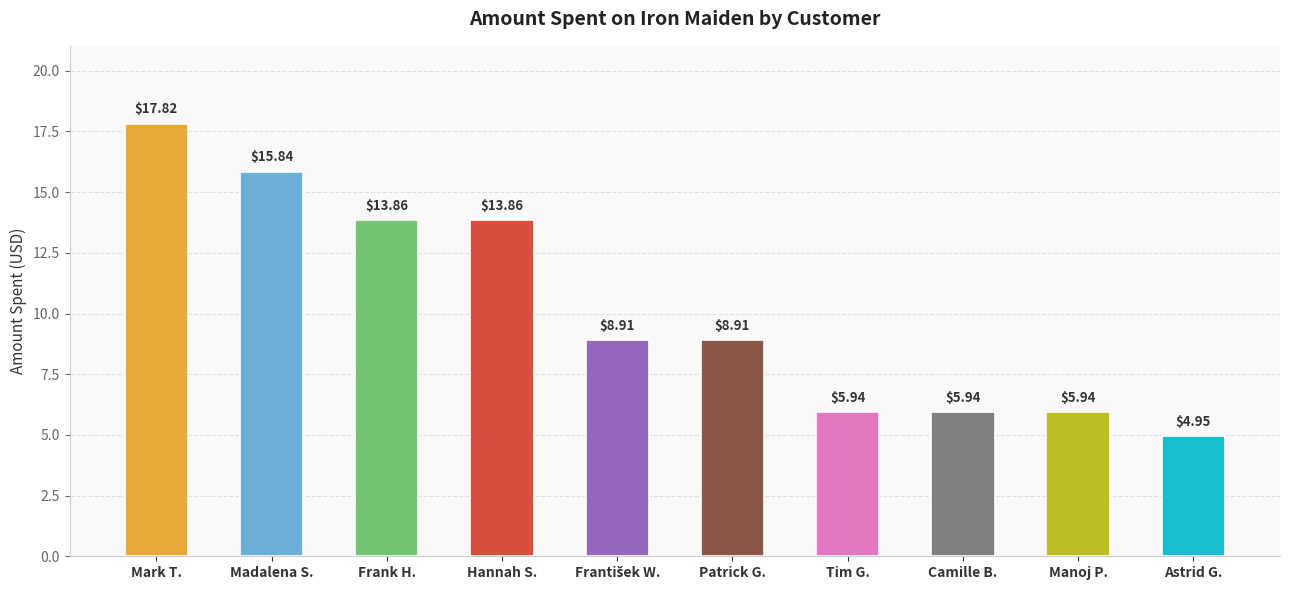

The chart shows a value of 2.6 at Manoj P.. True or false?

False